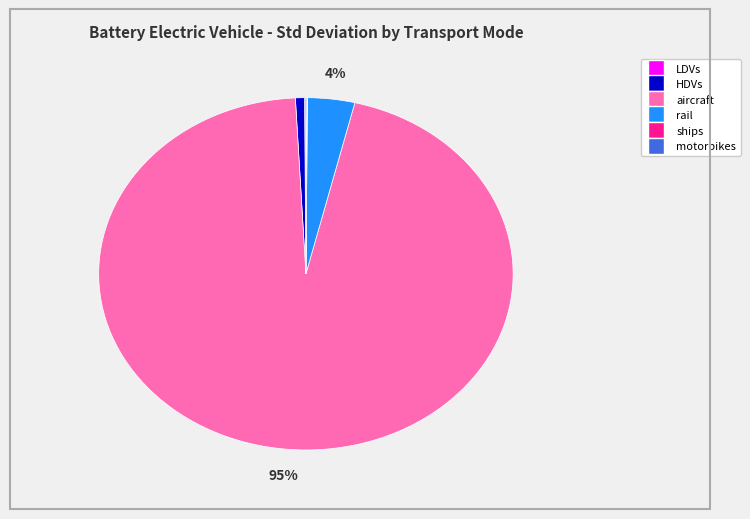

To the nearest percent, what is the average slice percentage?

17%